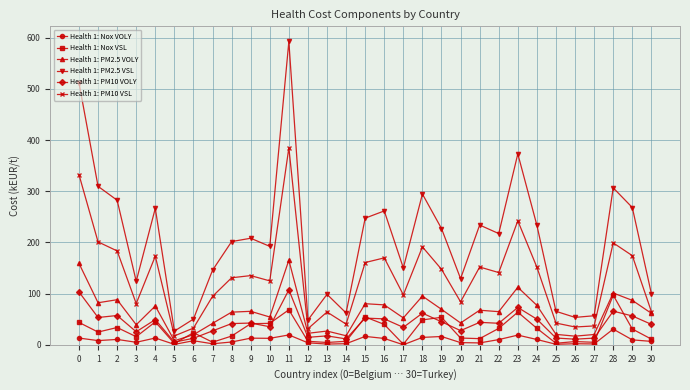

What is the difference between the maximum and second lowest values in the Health 1: PM2.5 VSL series?

544.3